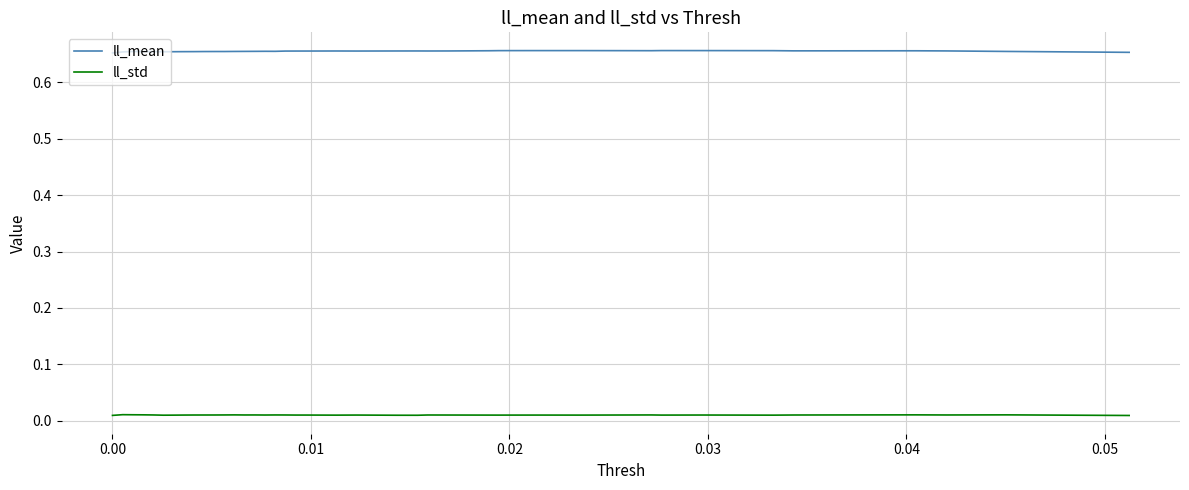

Which series has the largest total across all categories?

ll_mean